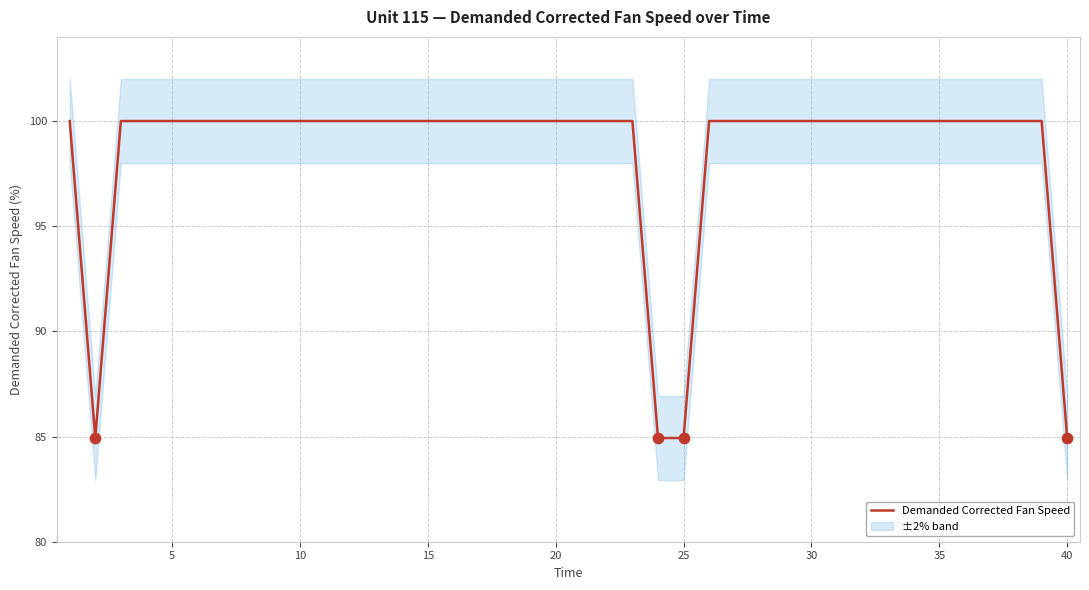

The value of Demanded Corrected Fan Speed at 5 is 100.0. True or false?

True